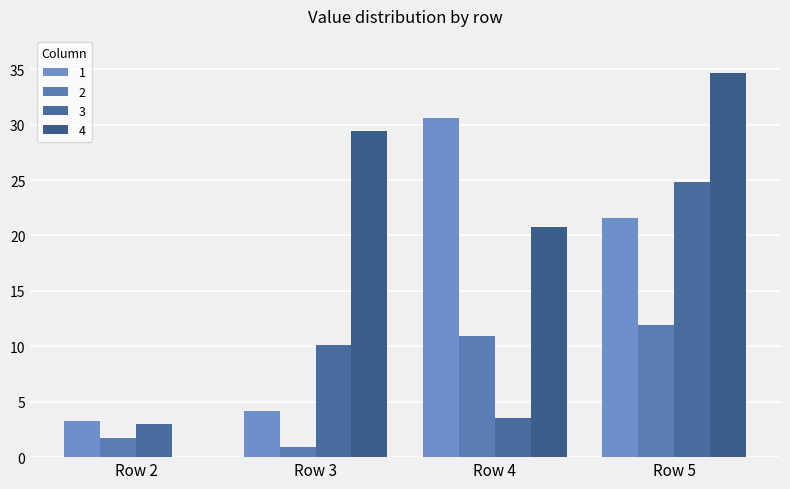

How many groups of bars are there?

4